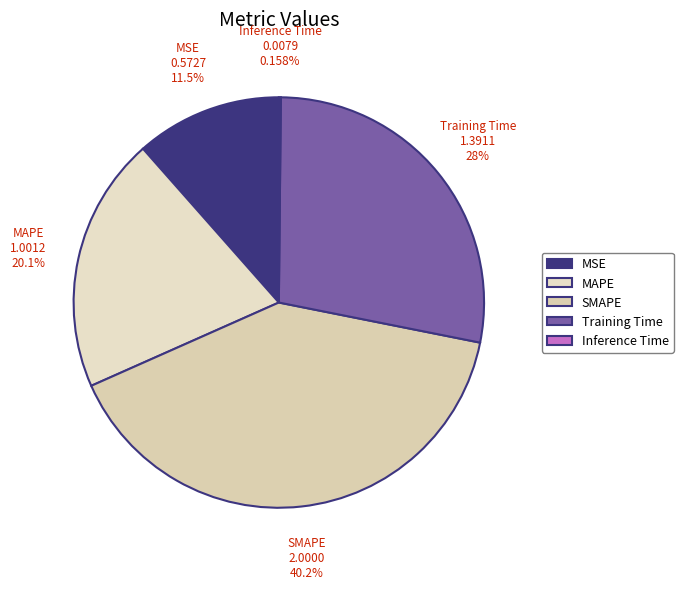

What is the largest slice in the pie chart?

SMAPE